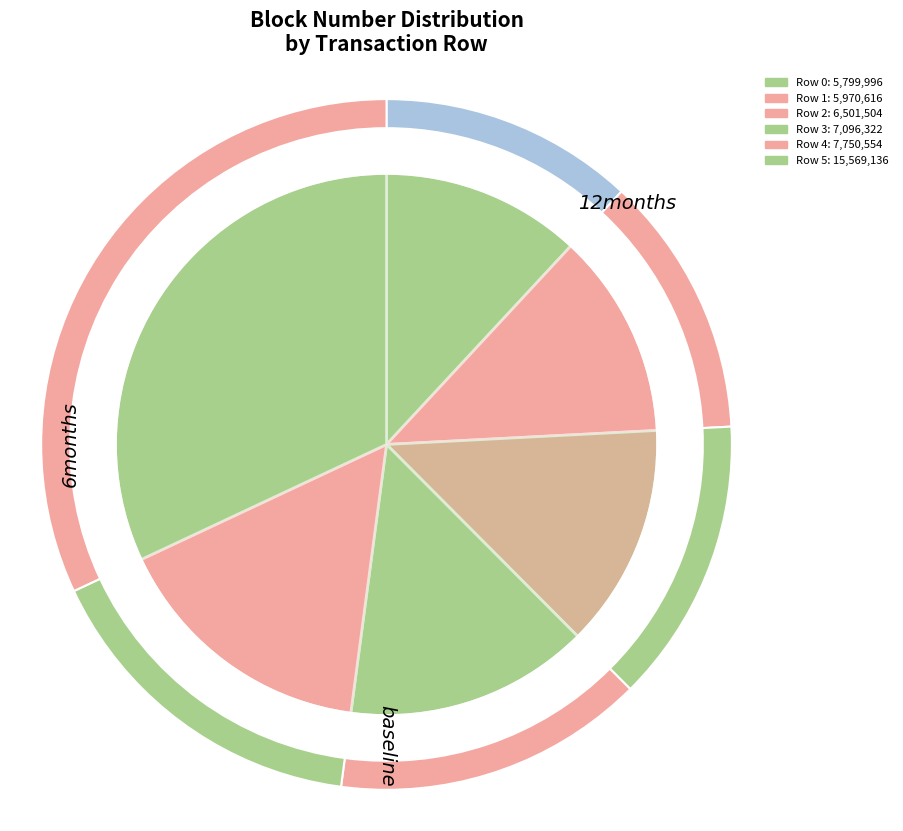

Is there any slice that represents more than half of the pie?

No